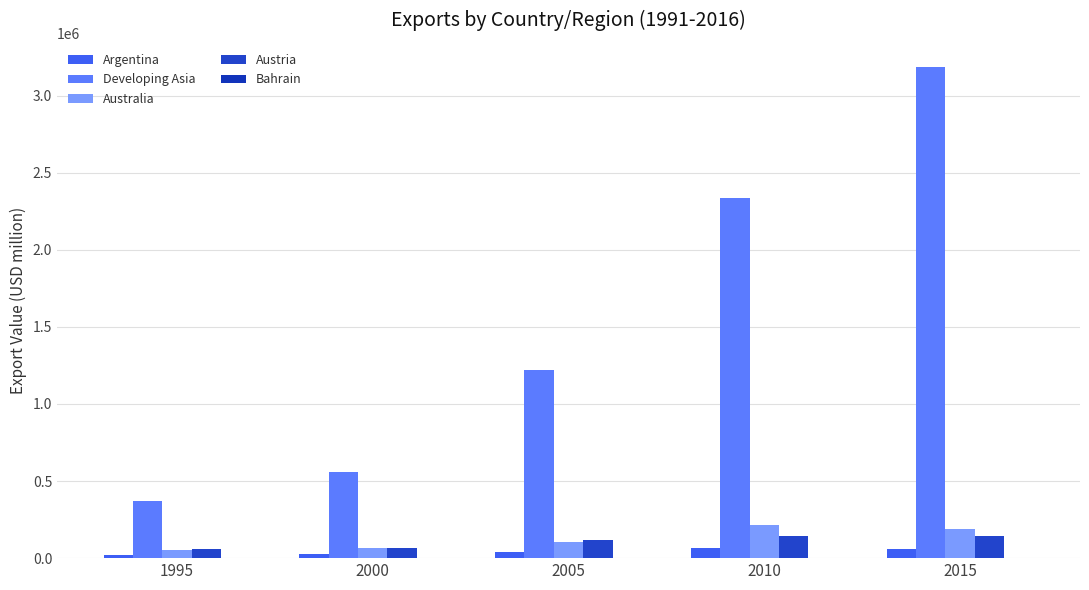

At which label does Developing Asia reach its peak?

2015